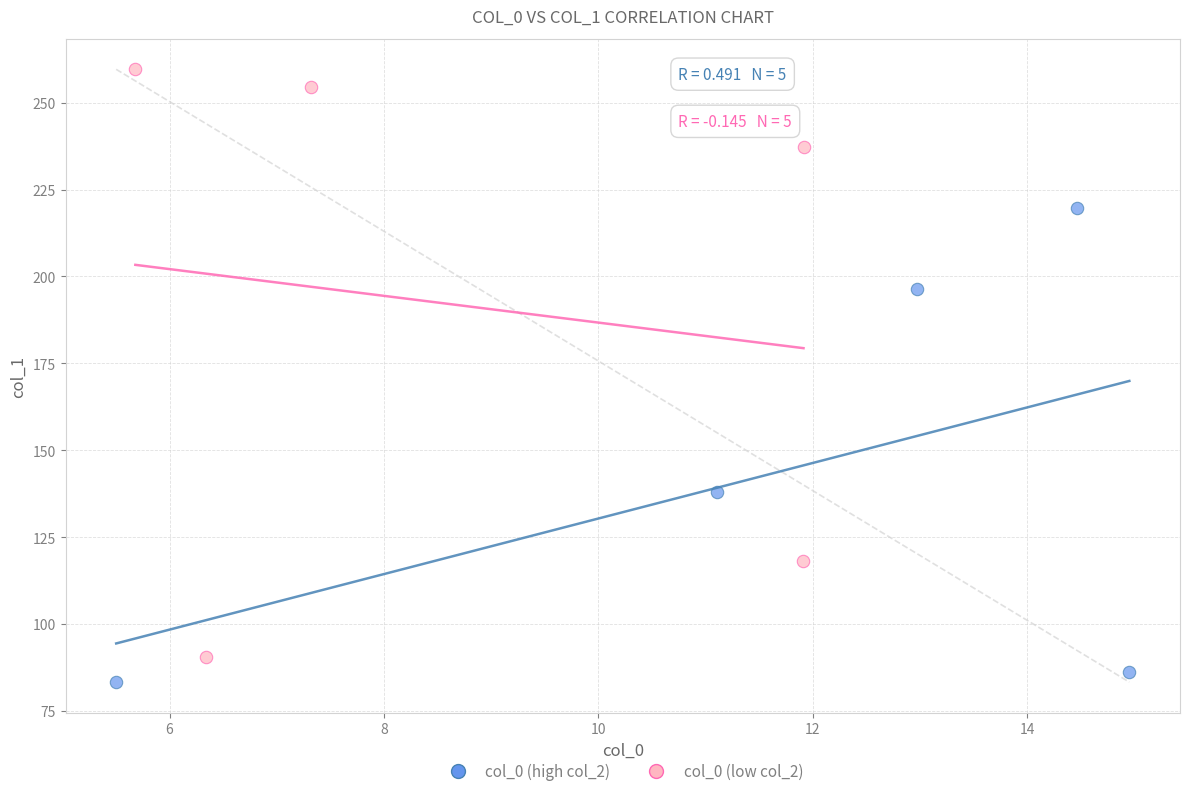

Which series has the widest spread of Y values?

col_0 (low col_2)